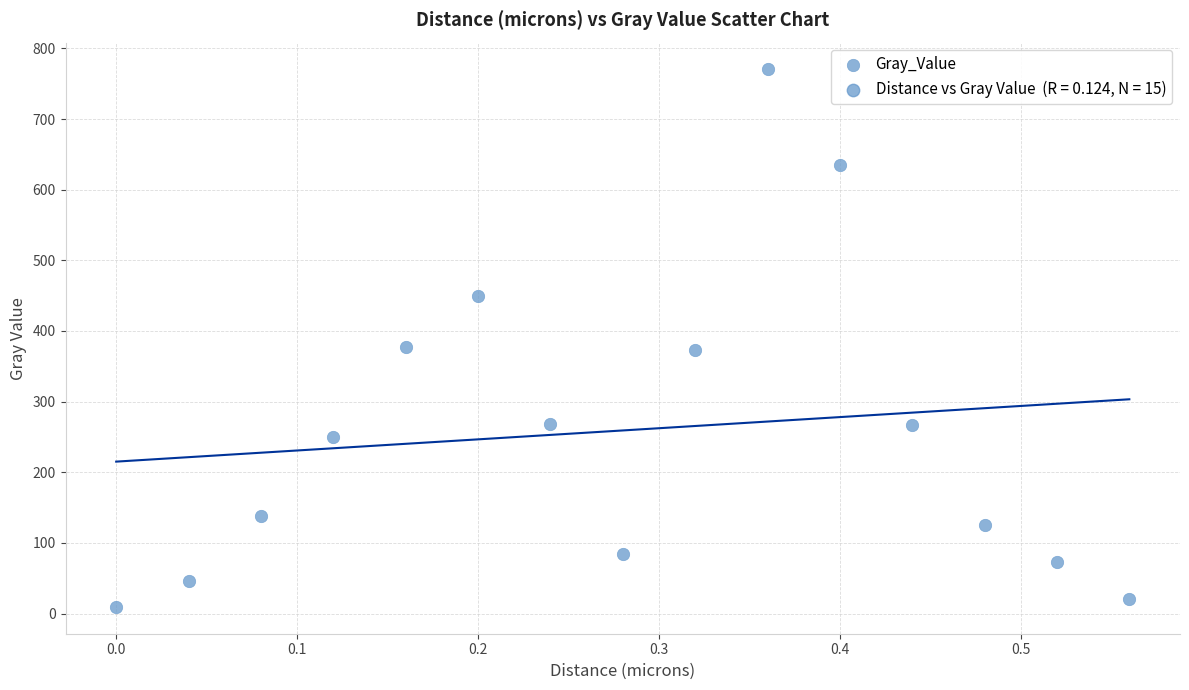

What is the range of Y values (max minus min)?

760.6